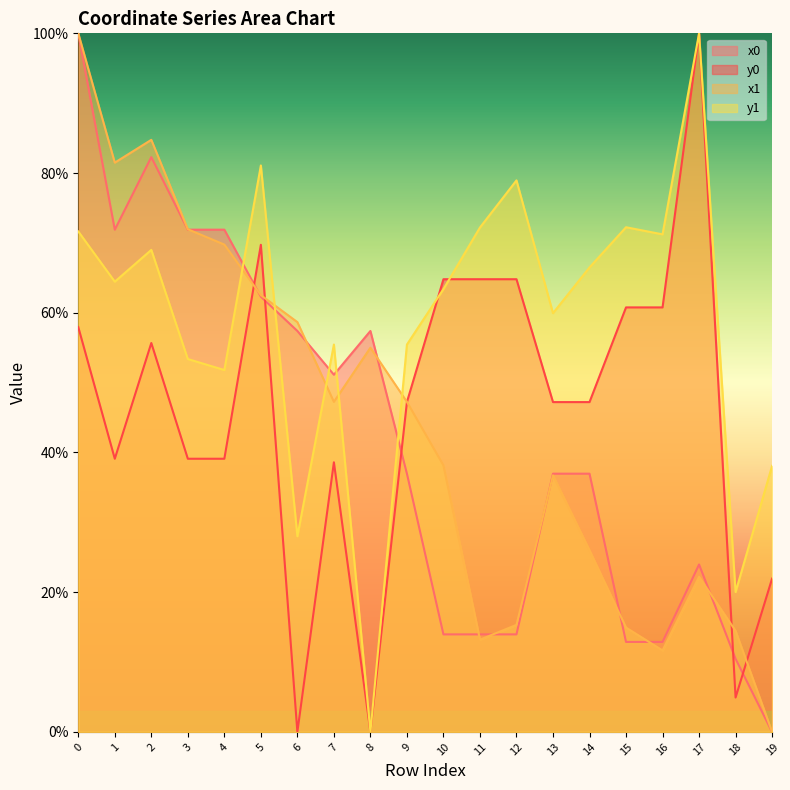

True or false: x1 has more than 1 interior local peaks.

True